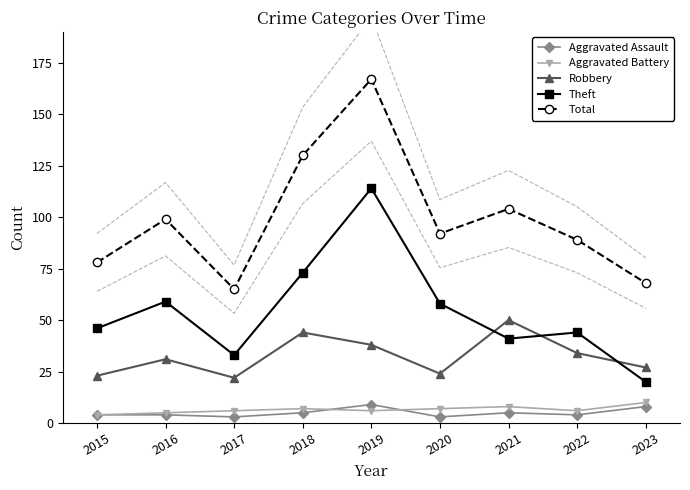

At which category is the sum across all series the highest?

2019